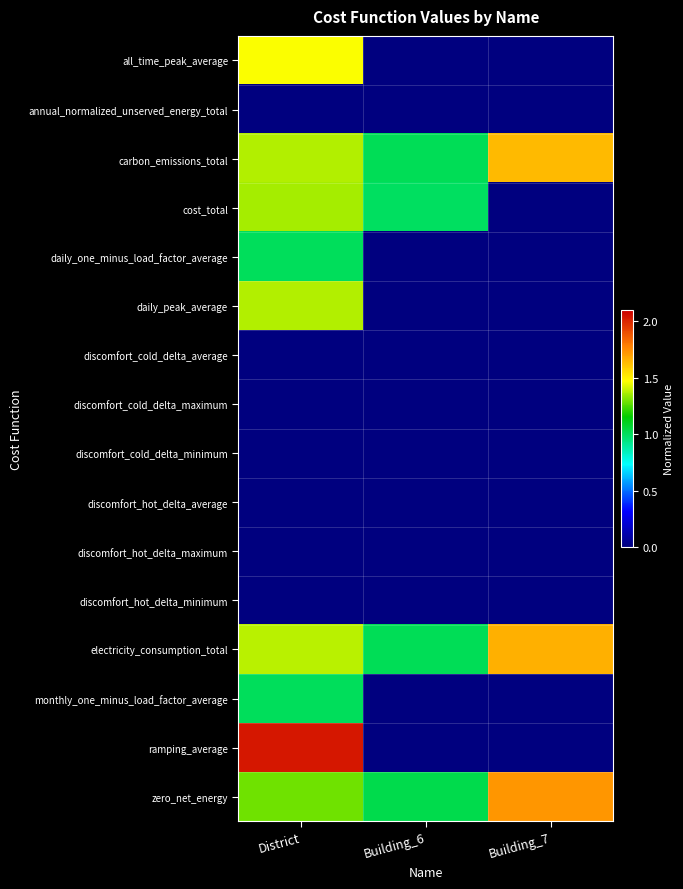

Between District and Building_7, which series saw the biggest shift?

ramping_average